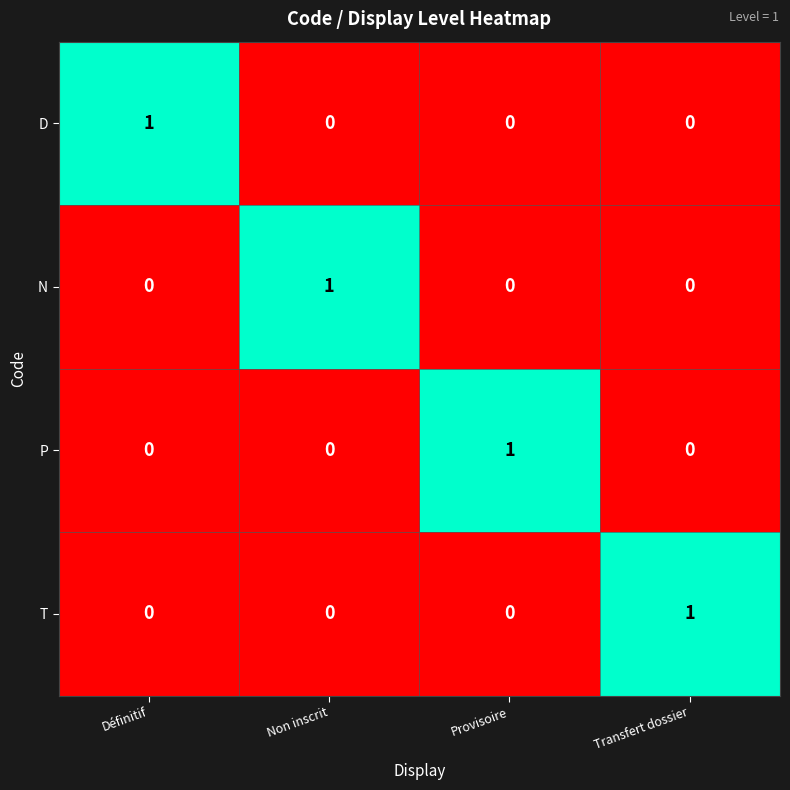

At how many categories does at least one series exceed 0?

4